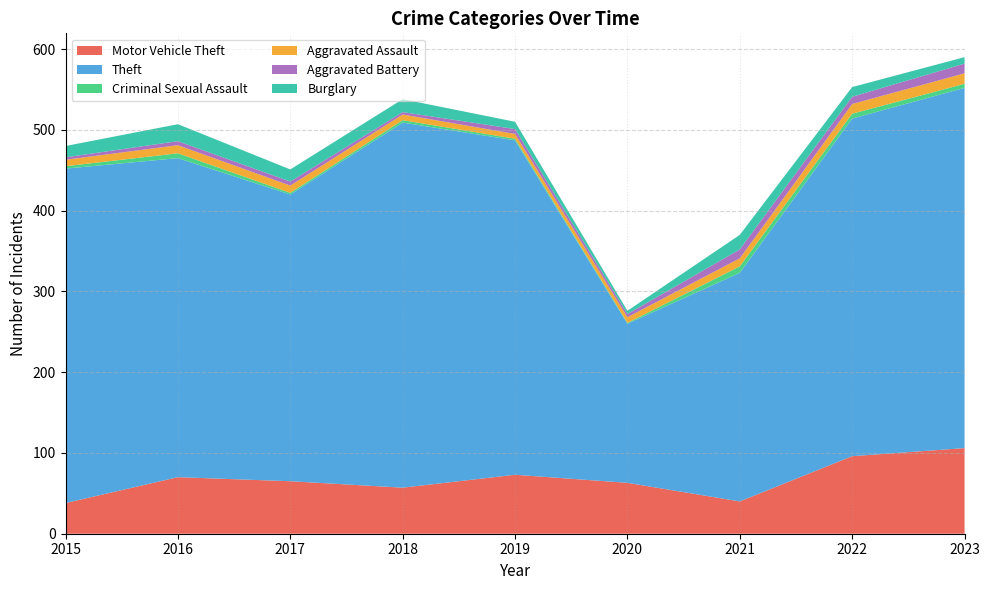

Reading right to left, transcribe all the data shown in this chart.

Motor Vehicle Theft: 2023=106	2022=96	2021=40	2020=63	2019=73	2018=57	2017=65	2016=70	2015=38
Theft: 2023=446	2022=418	2021=283	2020=197	2019=414	2018=452	2017=355	2016=395	2015=414
Criminal Sexual Assault: 2023=5	2022=6	2021=8	2020=1	2019=2	2018=3	2017=2	2016=6	2015=3
Aggravated Assault: 2023=13	2022=12	2021=10	2020=7	2019=6	2018=7	2017=9	2016=10	2015=8
Aggravated Battery: 2023=12	2022=9	2021=11	2020=4	2019=6	2018=3	2017=5	2016=5	2015=3
Burglary: 2023=8	2022=12	2021=18	2020=4	2019=9	2018=16	2017=15	2016=21	2015=14